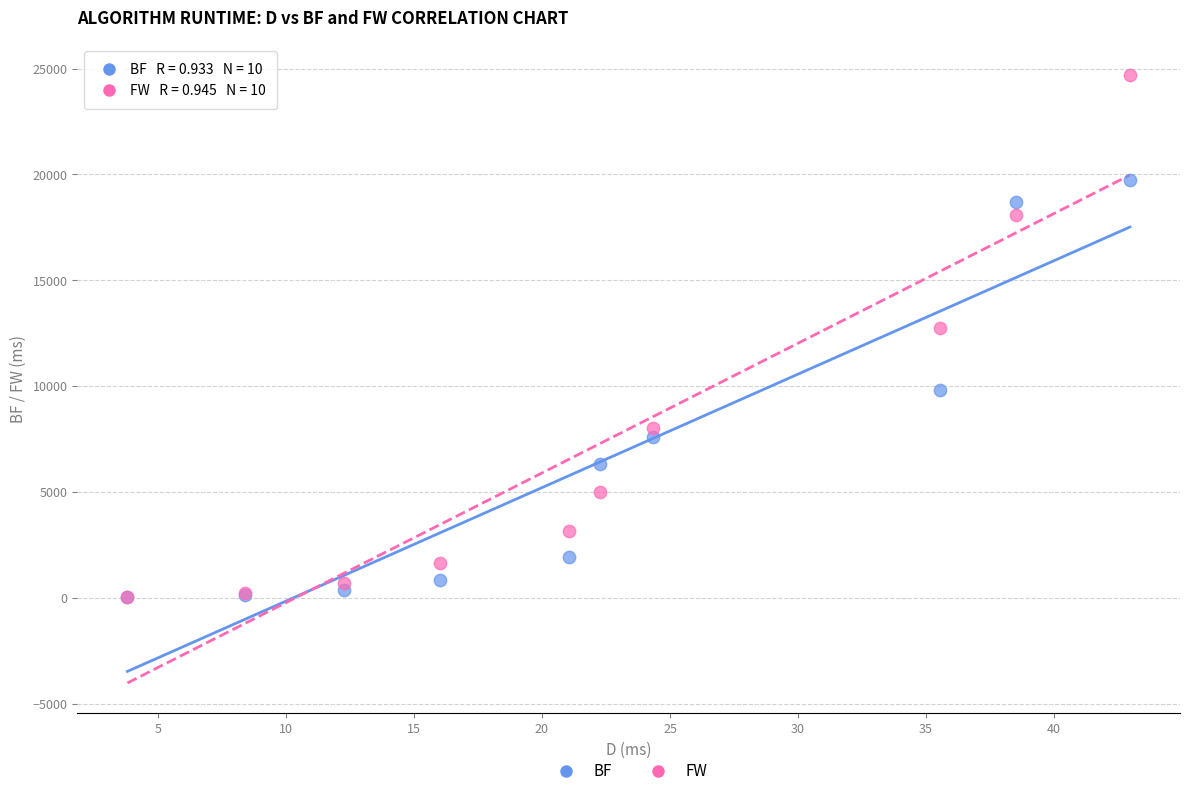

Across all series, what Y value is closest to 12373?

12719.6